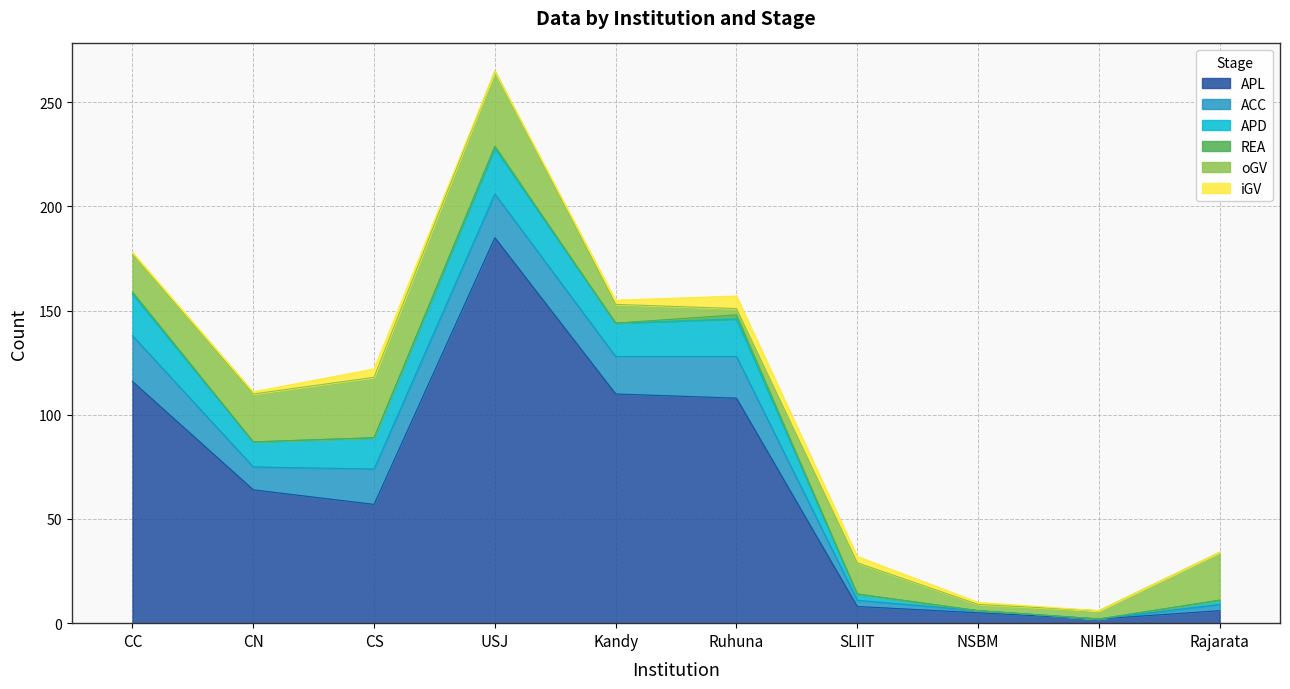

What is the label of the 1st point from the right?

Rajarata